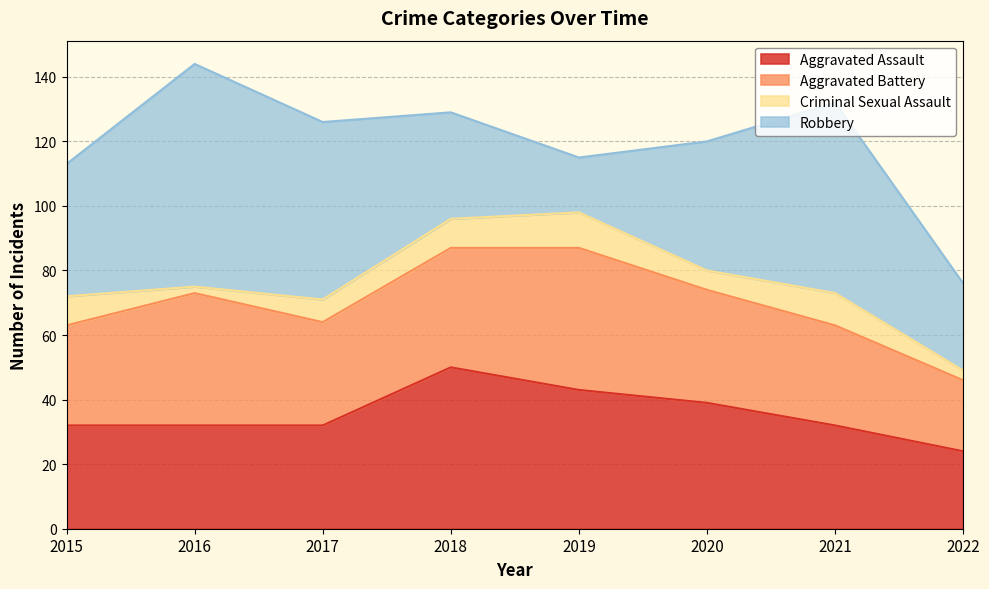

Does the chart have visible grid lines?

Yes